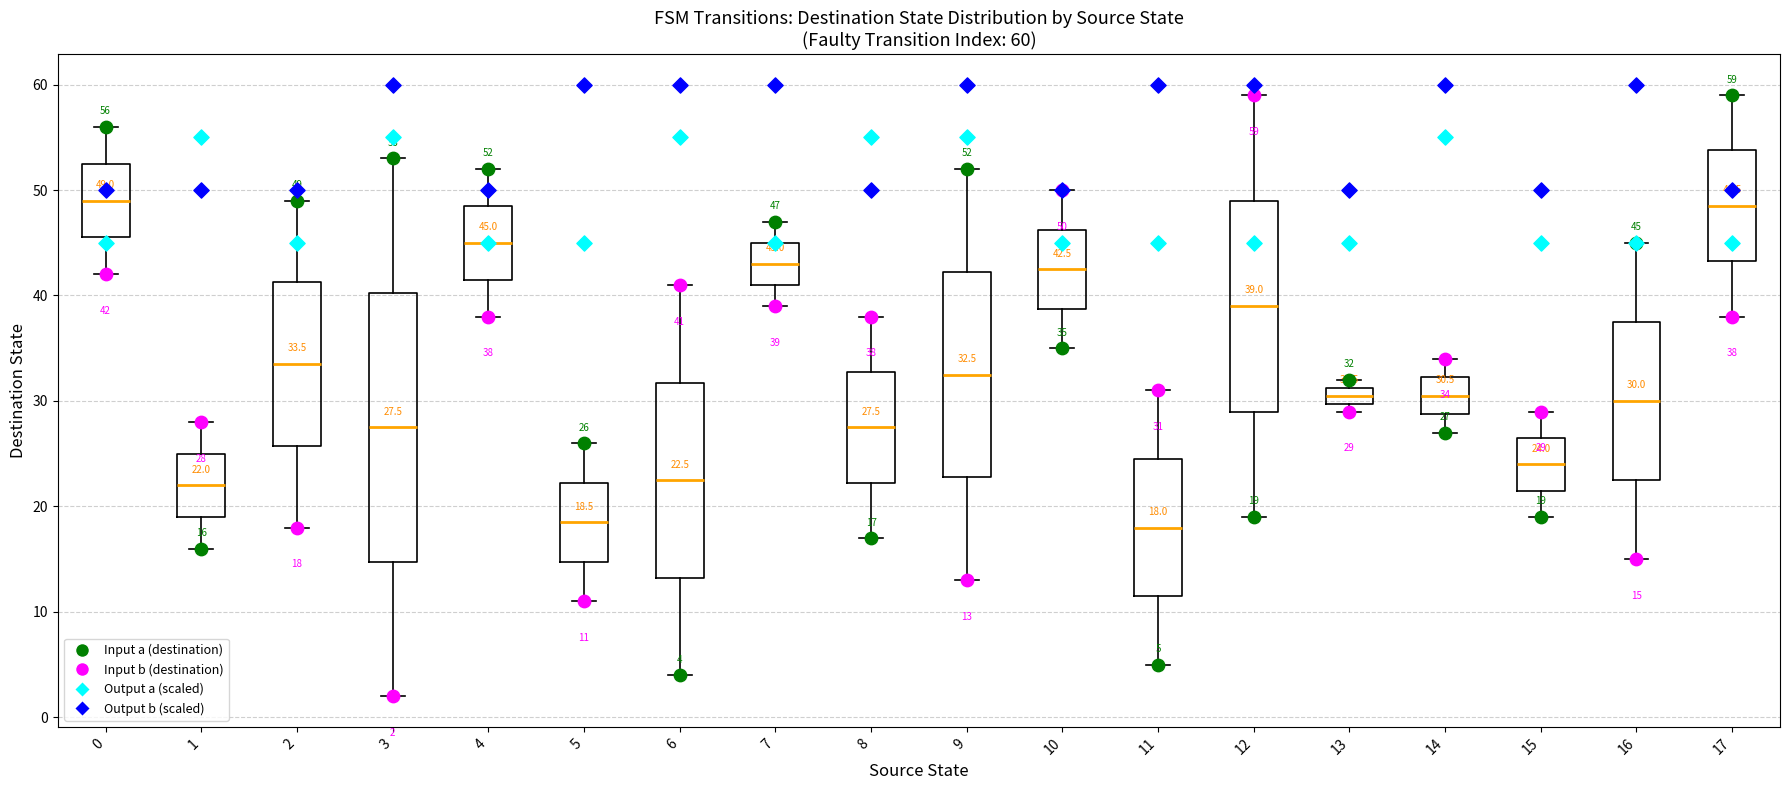

Comparing the boxes themselves (not the whiskers), which one is the tallest?

3